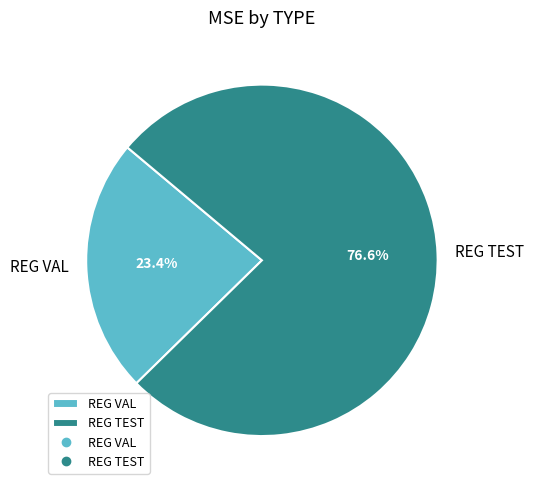

To the nearest percent, what portion does REG VAL represent?

23%